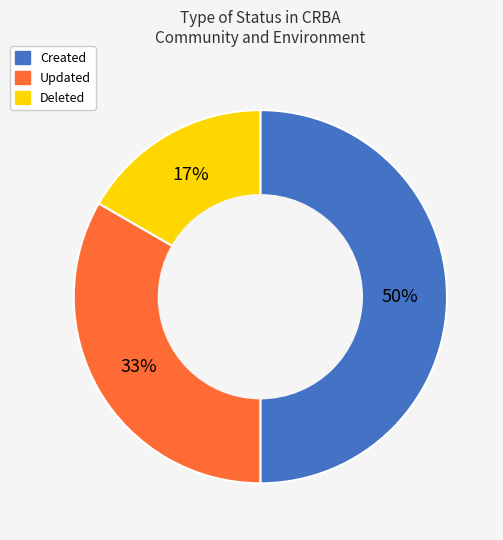

Is it true that Deleted is 11% of the pie?

False